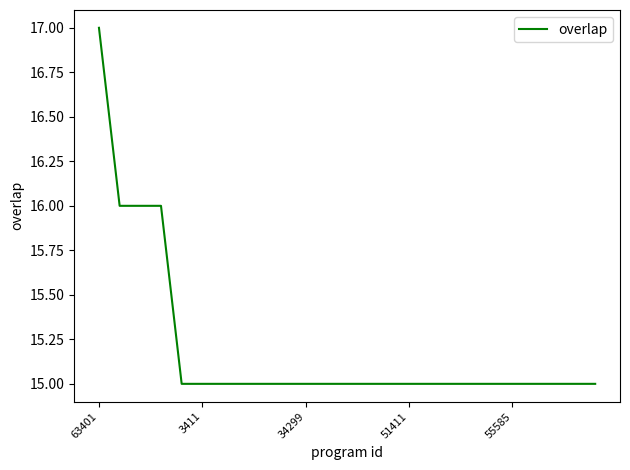

Reading left to right, list all the values displayed in this chart.

17	16	16	16	15	15	15	15	15	15	15	15	15	15	15	15	15	15	15	15	15	15	15	15	15